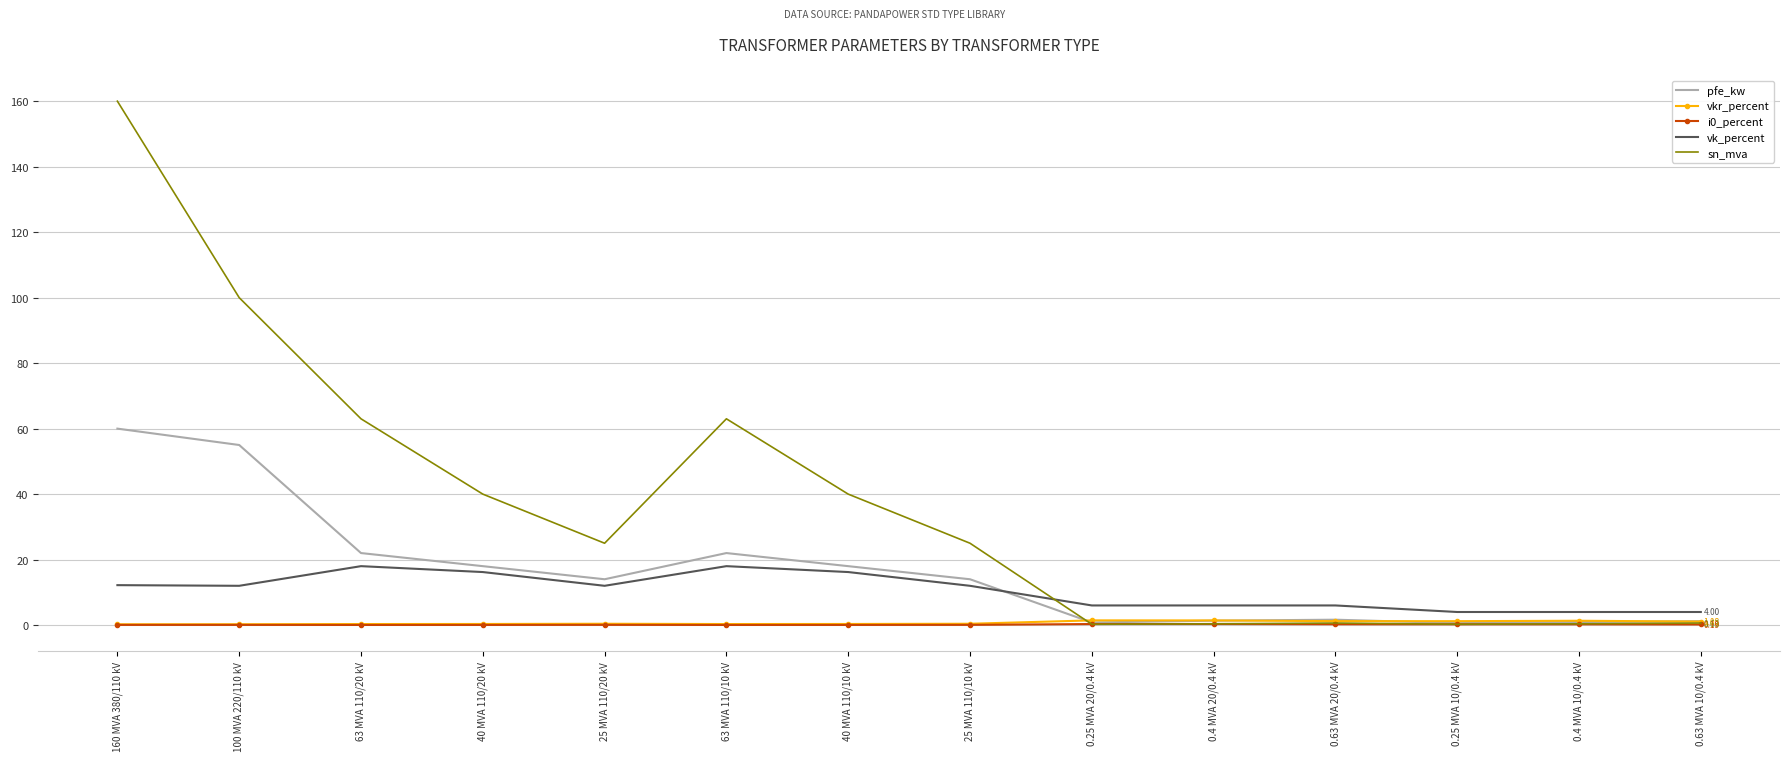

Between 40 MVA 110/10 kV and 0.4 MVA 20/0.4 kV, which series saw the biggest shift?

sn_mva